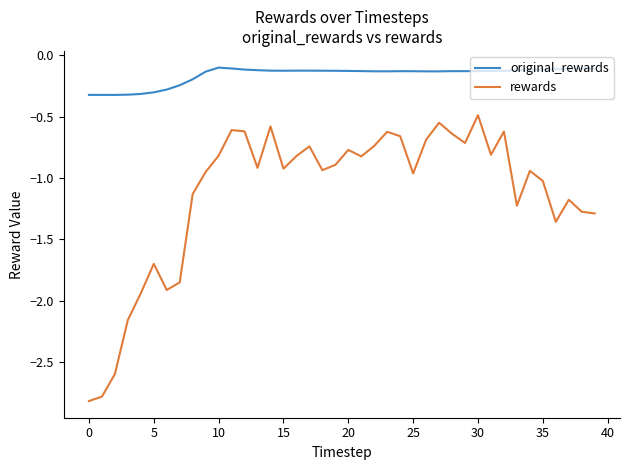

What is the minimum value for rewards?

-2.8